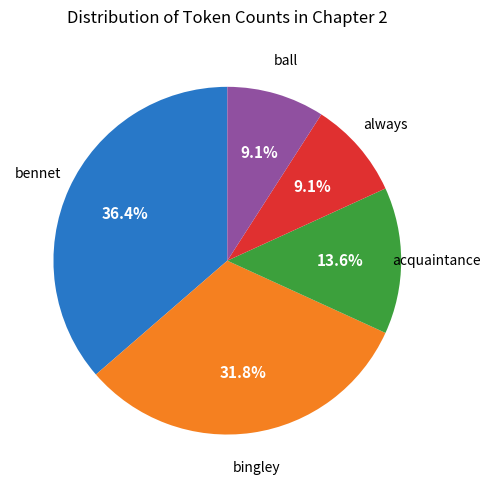

To the nearest percent, what is the difference between the largest and smallest slice percentages?

27%